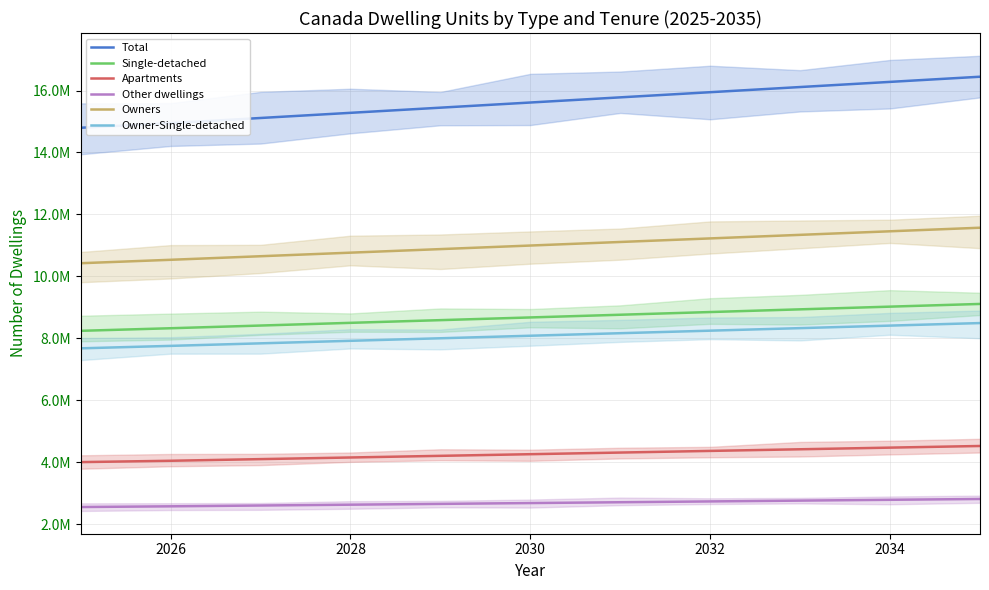

How many values in the Total series exceed 15612580?

5